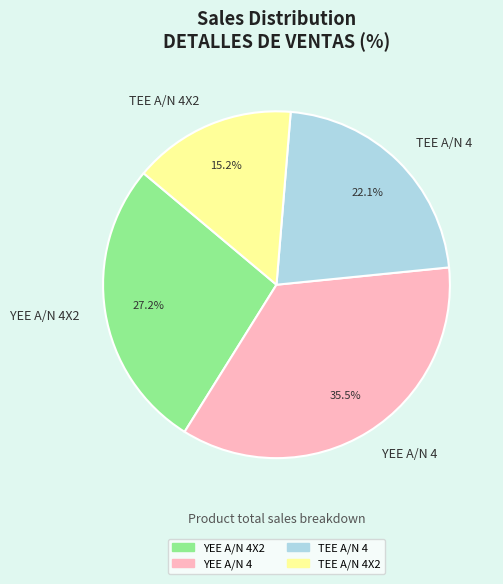

To the nearest percent, what is the difference between the largest and smallest slice percentages?

20%